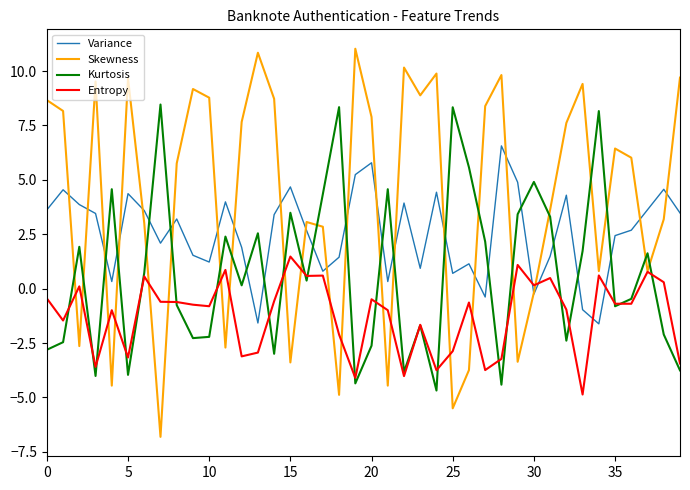

Which series has the widest spread of values?

Skewness